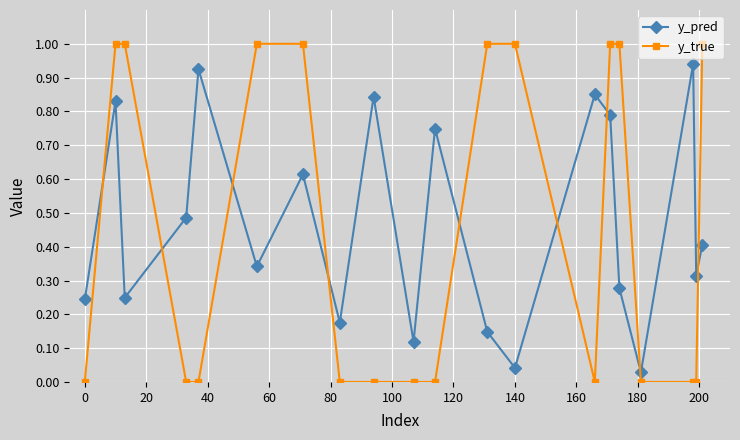

True or false: y_true and y_pred cross at least once.

True